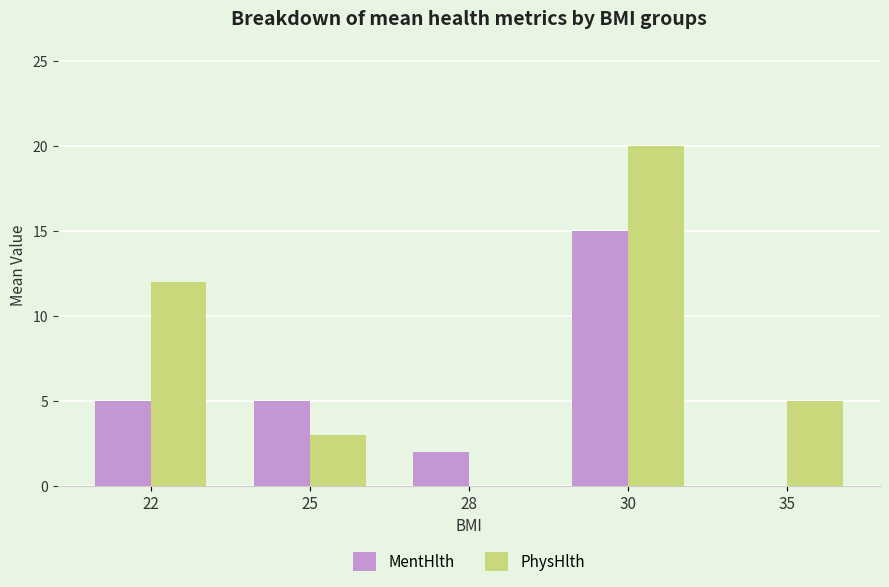

The MentHlth series shows 2 at 28. True or false?

True